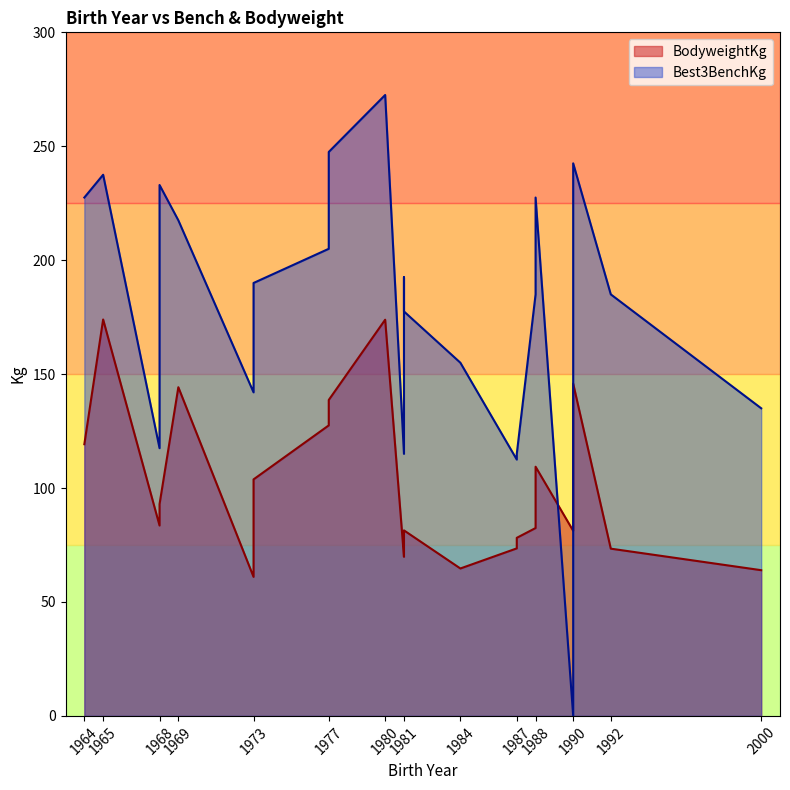

What is the difference between the highest and lowest values at 1968?

140.1